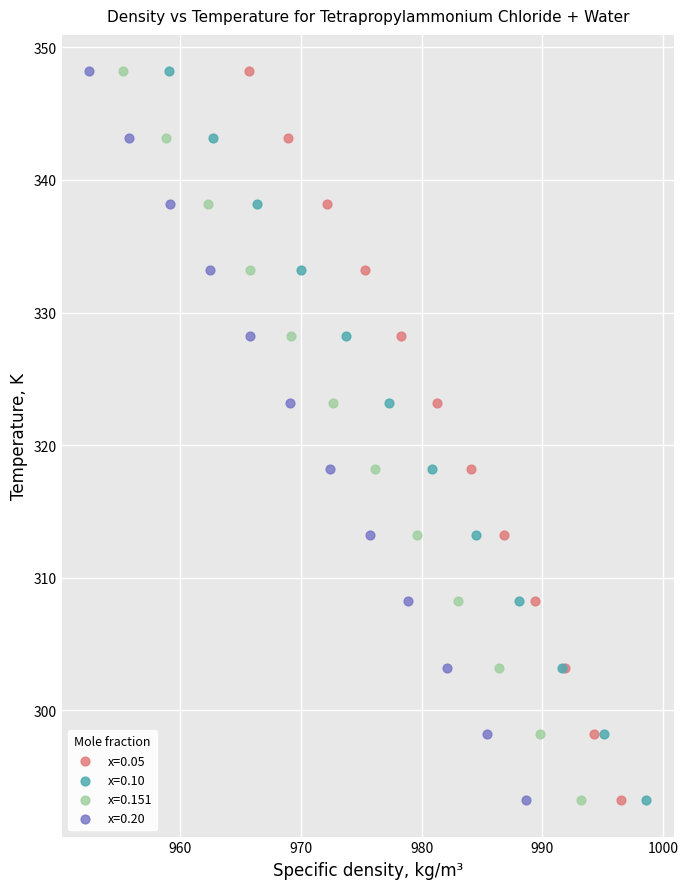

What are all the series names shown in the legend?

x=0.05, x=0.10, x=0.151, x=0.20